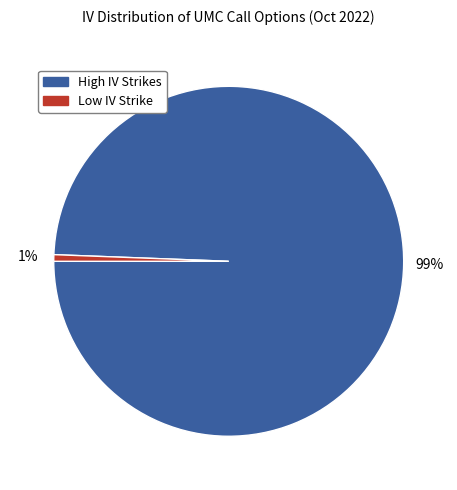

To the nearest percent, what is the average slice percentage?

50%